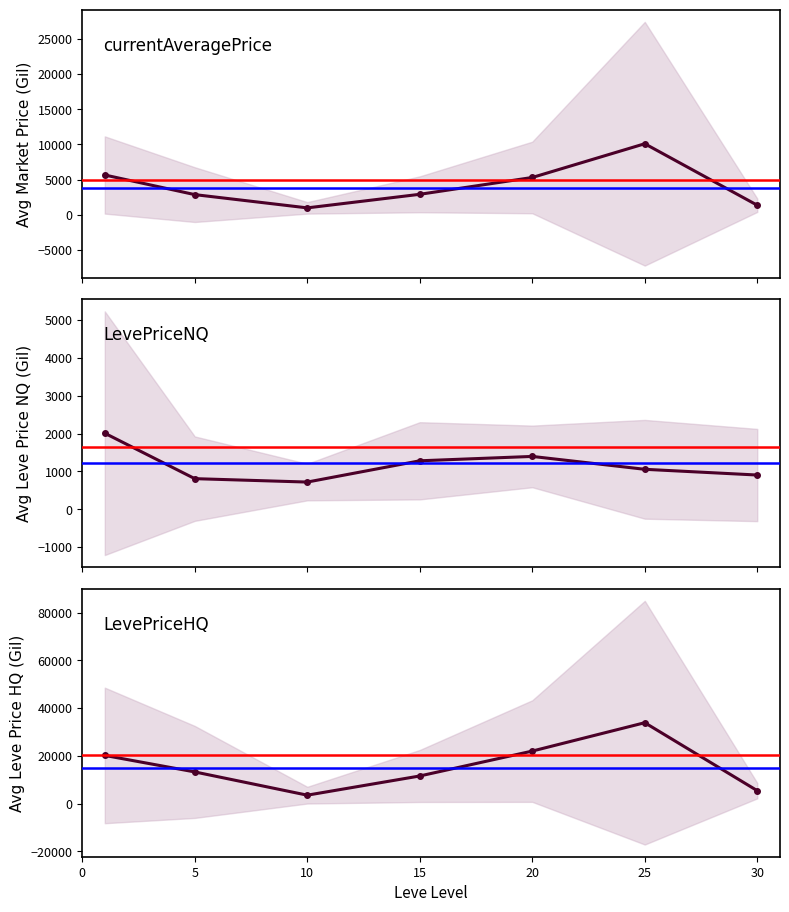

What is the value of the LevePriceNQ point at the 3rd from the left?

717.9